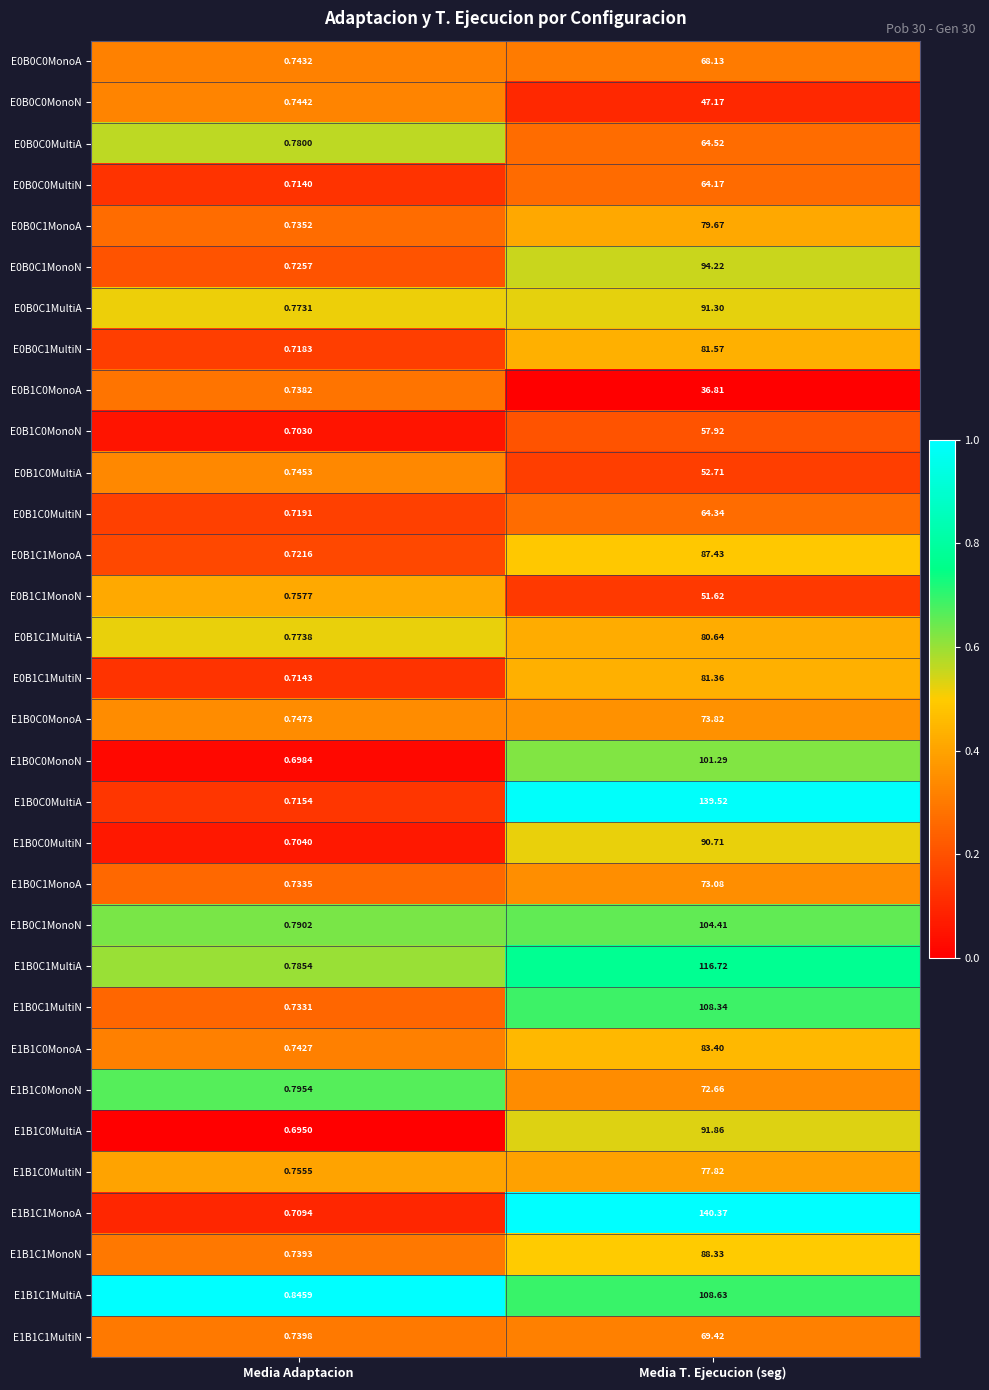

What is the maximum value shown in the chart?

140.4